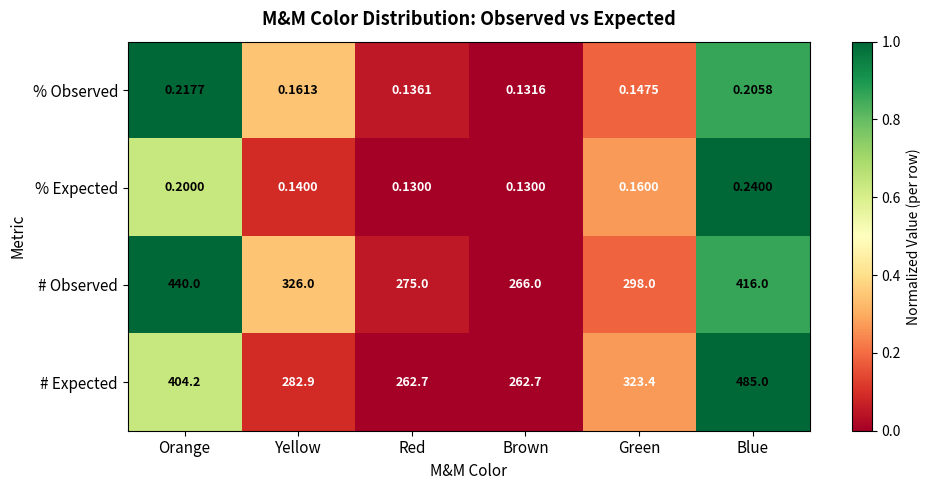

Rank the series at Green from highest to lowest value.

# Expected, # Observed, % Expected, % Observed